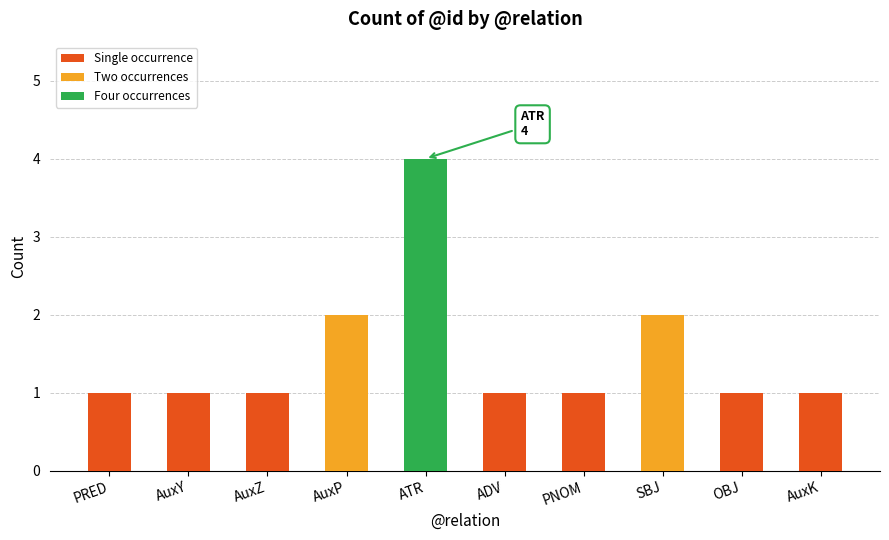

What value does the data have at ATR?

4